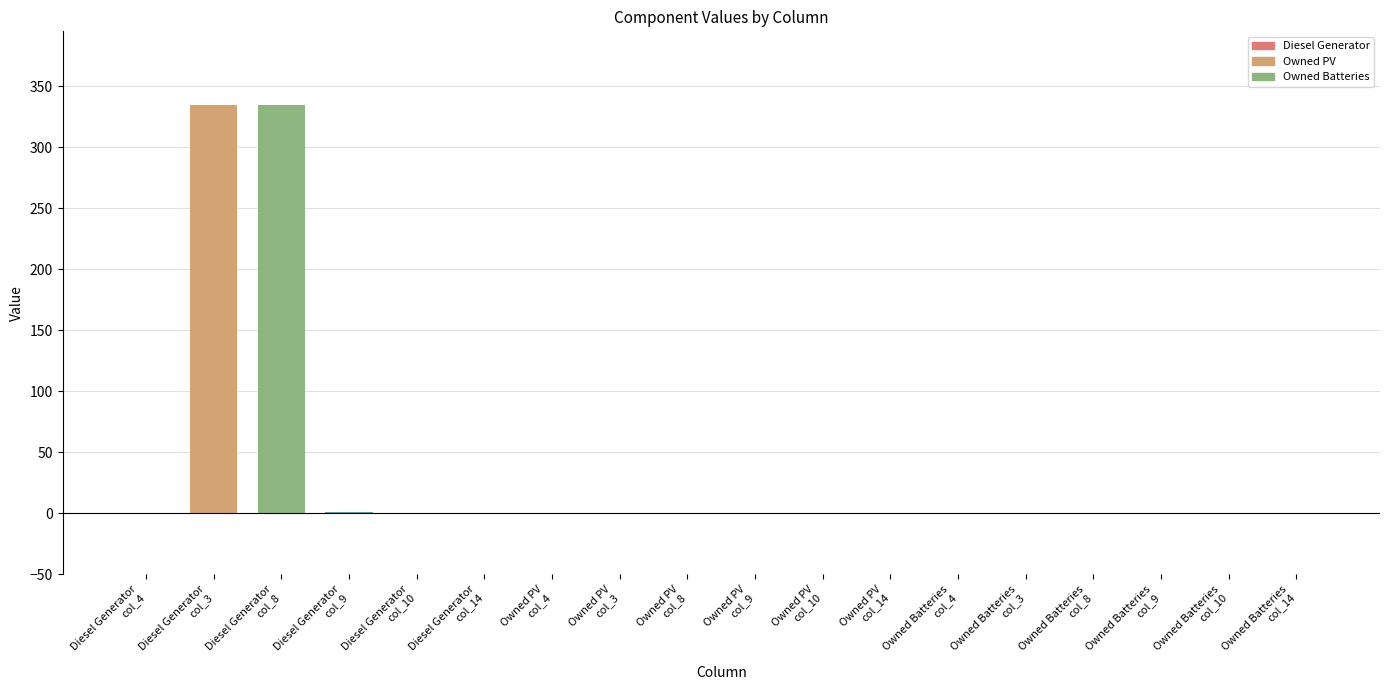

What is the greatest value displayed?

335